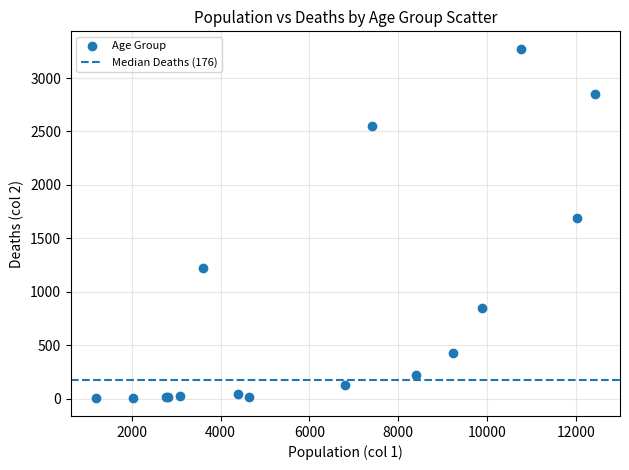

What Y value in the scatter plot is closest to 1638?

1690